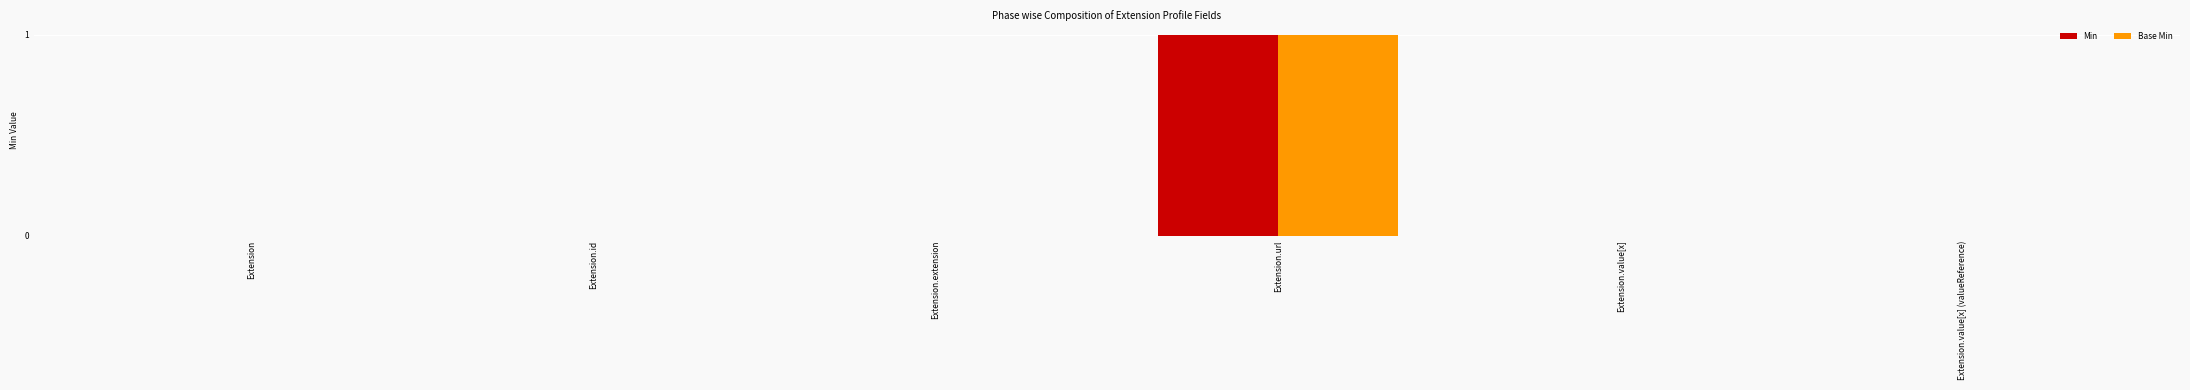

At which label does Base Min reach its peak?

Extension.url